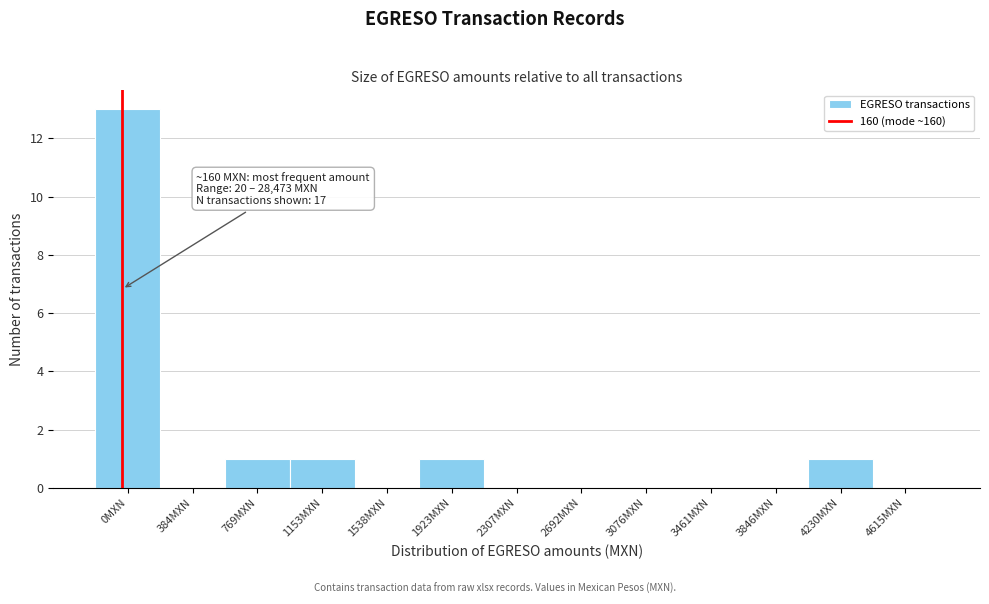

Reading right to left, extract all data points from this chart.

4615MXN=0	4230MXN=1	3846MXN=0	3461MXN=0	3076MXN=0	2692MXN=0	2307MXN=0	1923MXN=1	1538MXN=0	1153MXN=1	769MXN=1	384MXN=0	0MXN=13